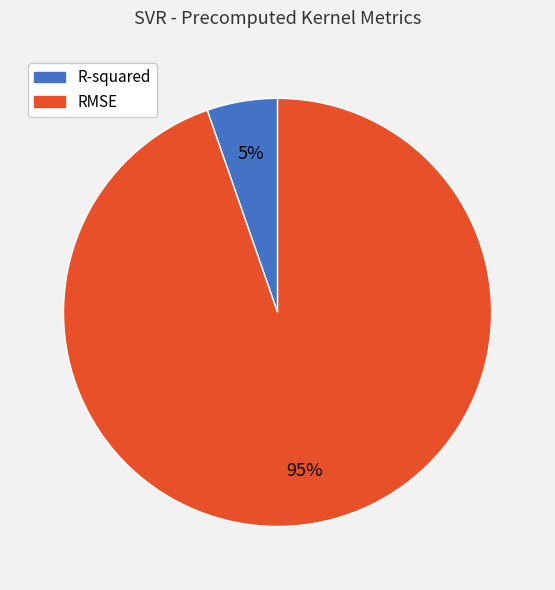

Which has a higher value, RMSE or R-squared?

RMSE